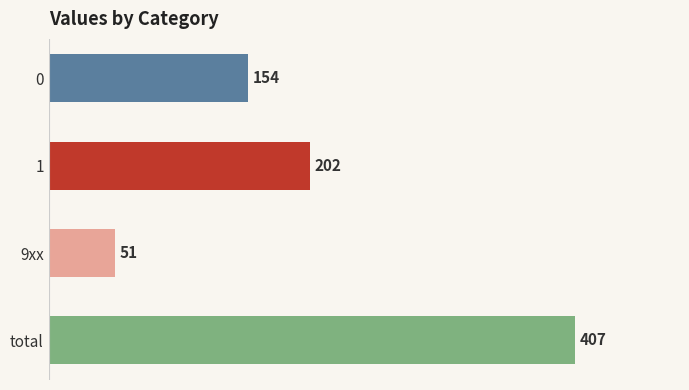

What is the average value?

204